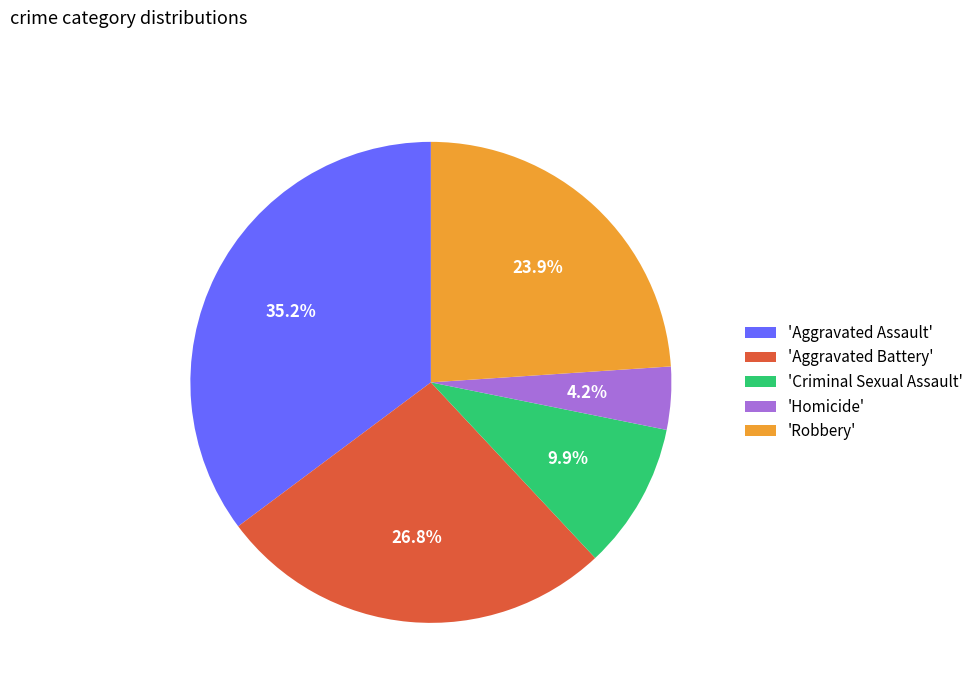

What is the largest slice in the pie chart?

'Aggravated Assault'